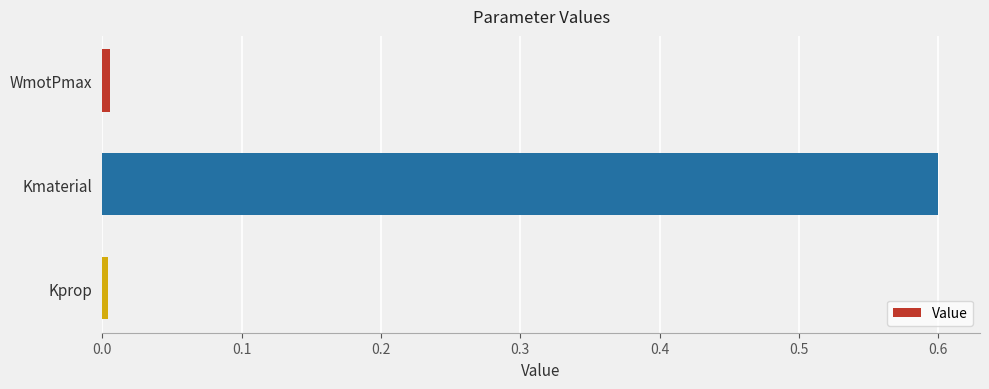

What is the difference between the maximum and minimum values?

0.6